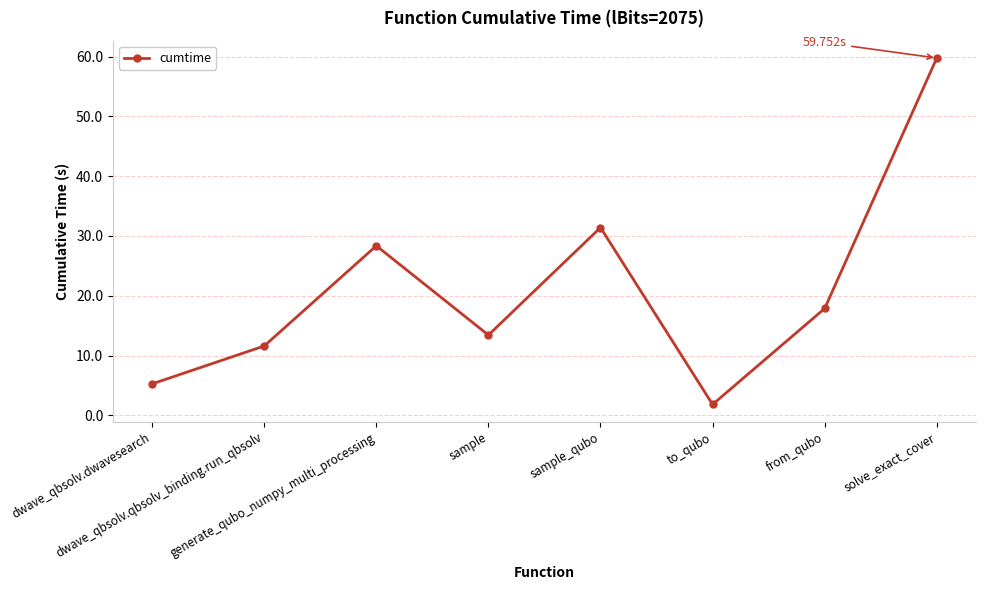

What is the change in value from dwave_qbsolv.dwavesearch to sample?

+8.2